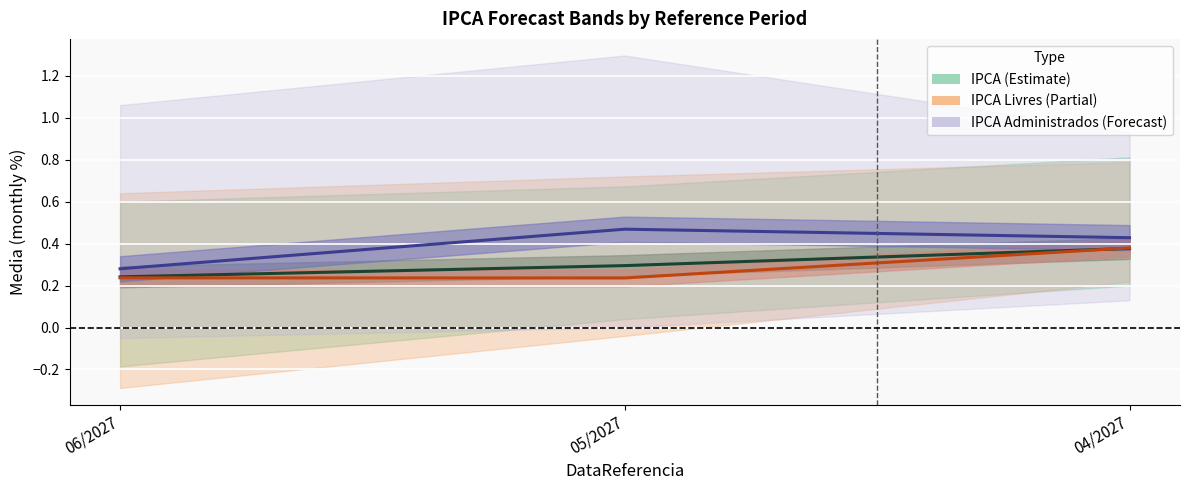

The value of IPCA mean at 05/2027 is 0.5. True or false?

False